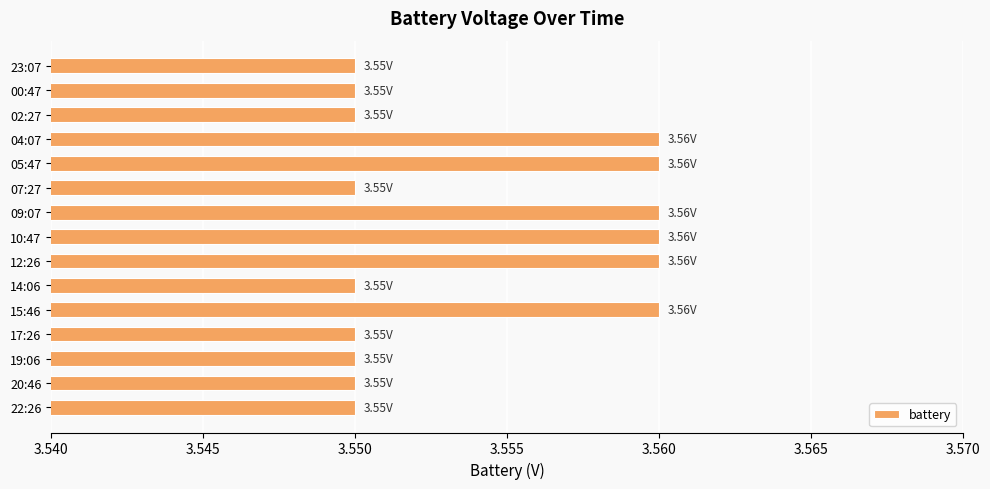

What is the ratio of the value at 07:27 to the value at 23:07?

1.0